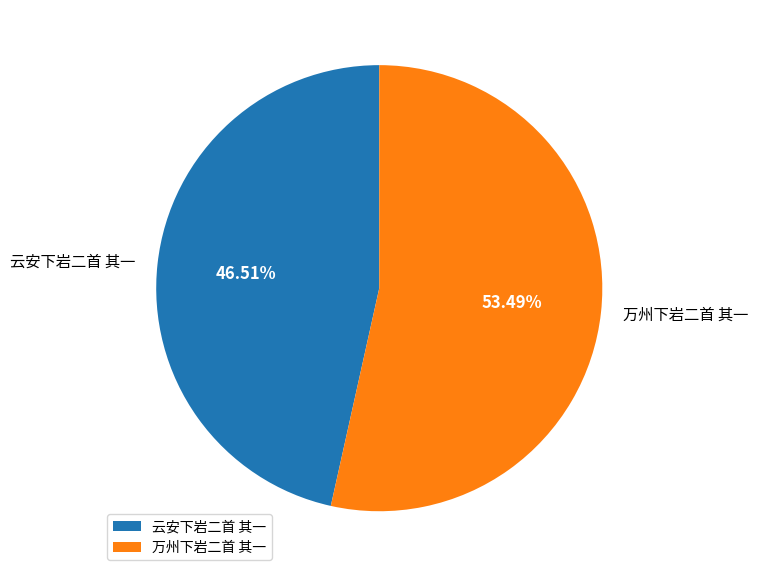

Count the number of slices in the pie.

2